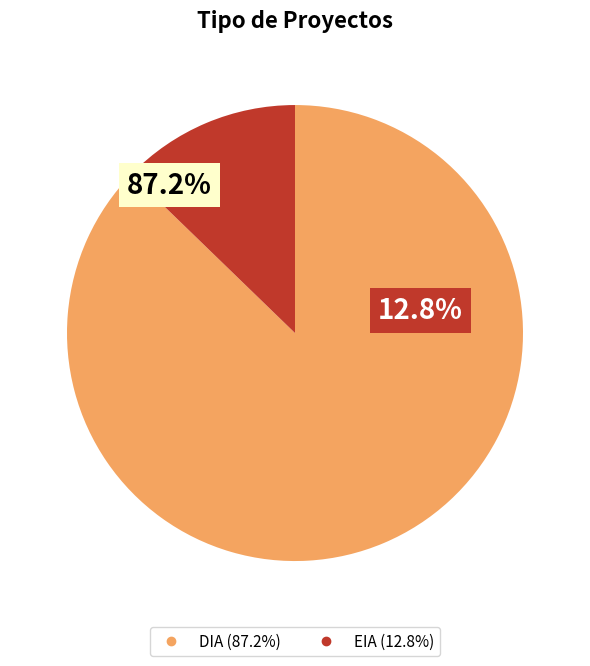

Approximately how many times larger is the value at DIA compared to EIA?

6.8